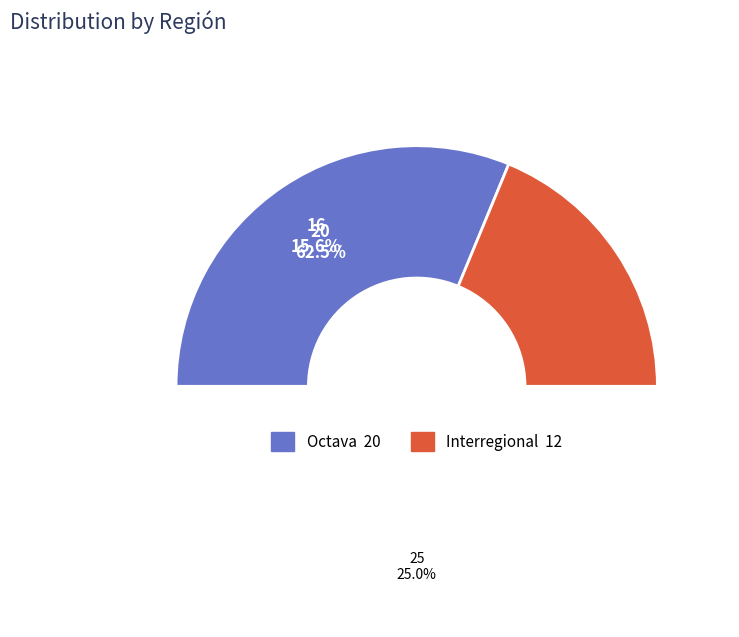

Combined, do Interregional and Octava account for over 50%?

Yes